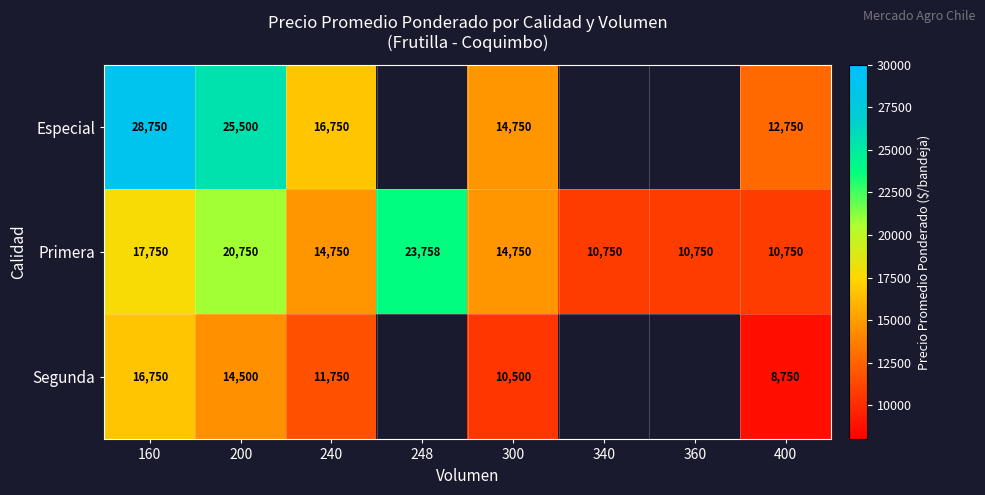

At which category is the sum across all series the highest?

160